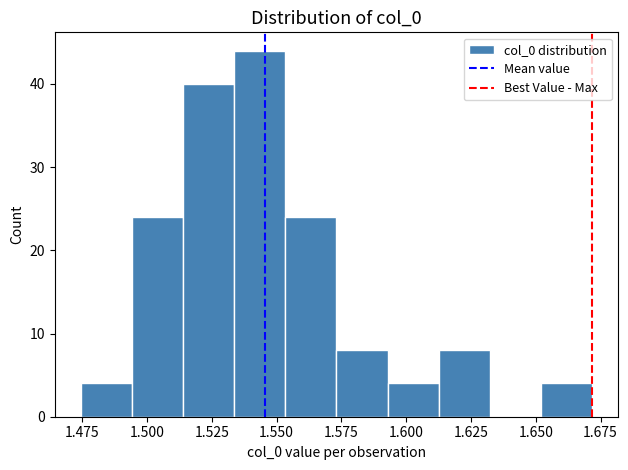

Around what value on the x-axis is the tallest bar? Give the approximate position of its centre, as read against the axis.

1.545